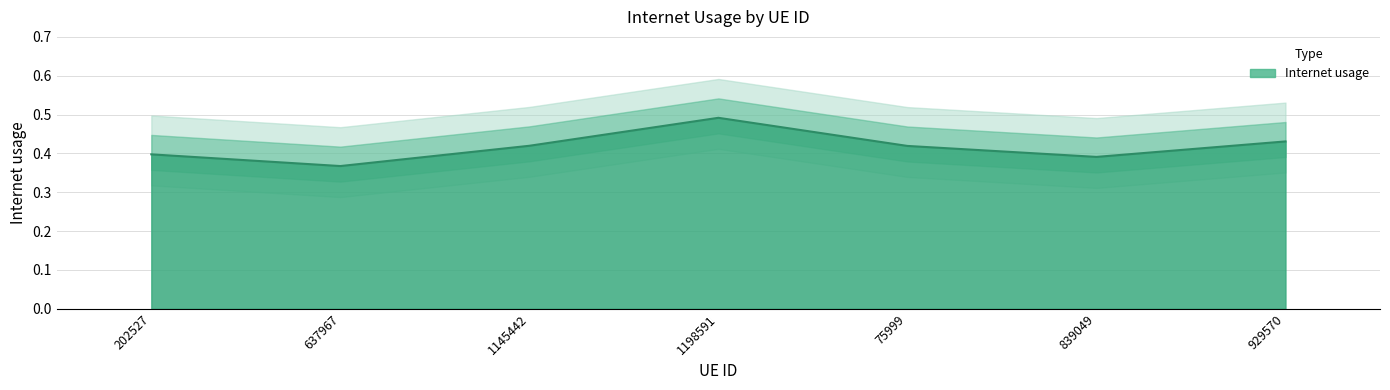

At which label is the value closest to 0?

637967